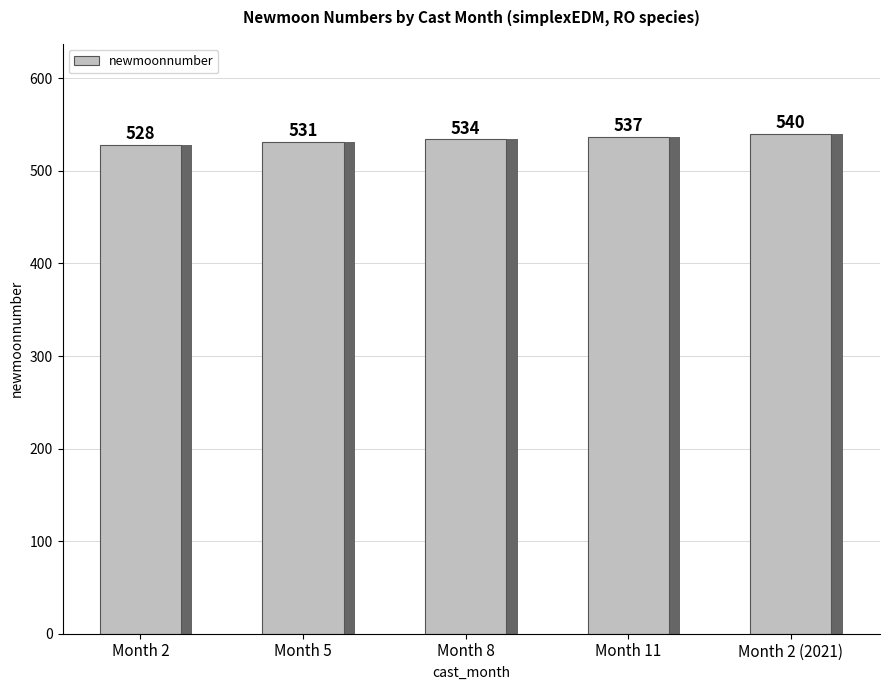

What is the difference between the second highest and minimum values?

9